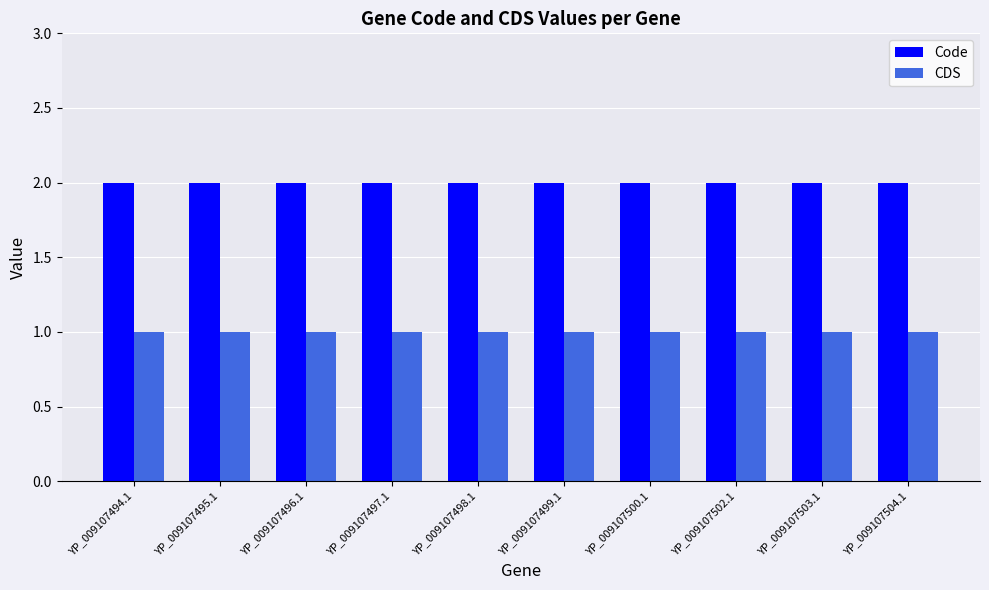

Read the CDS value at YP_009107494.1.

1